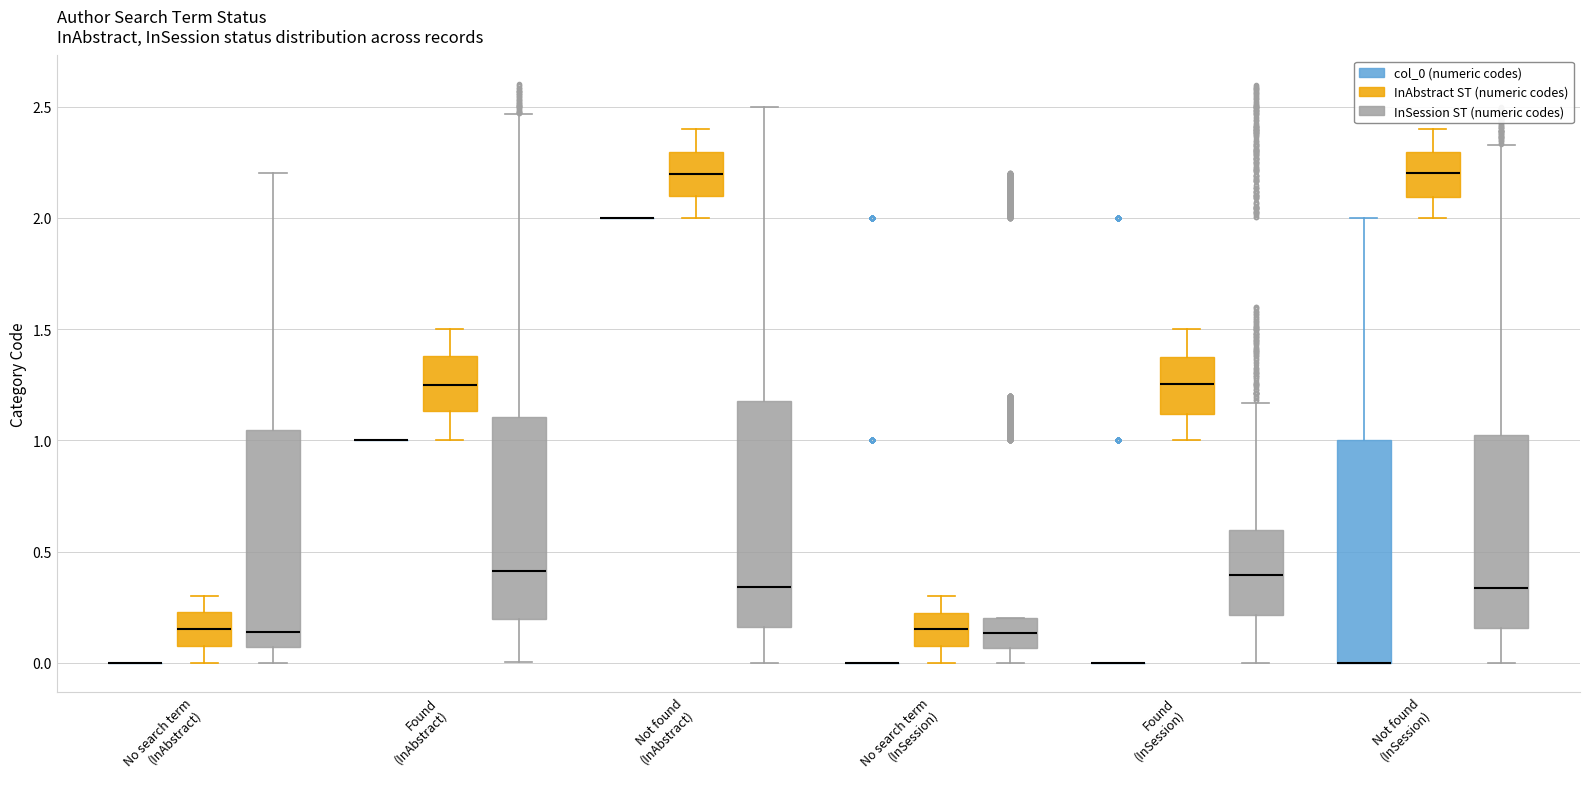

Reading left to right, transcribe this box plot: for each box, give where its median line is, the range the box spans, and where its two whiskers end, as read against the y-axis. The values are not printed on the chart, so give them approximately, as read against the axis.

No search term (InAbstract) (col_0 (numeric codes)): box collapsed to a line at 0.00, whiskers 0.00 to 0.00
No search term (InAbstract) (InAbstract ST (numeric codes)): median 0.15, box 0.10 to 0.25, whiskers 0.00 to 0.30
No search term (InAbstract) (InSession ST (numeric codes)): median 0.15, box 0.05 to 1.05, whiskers 0.00 to 2.20
Found (InAbstract) (col_0 (numeric codes)): box collapsed to a line at 1.00, whiskers 1.00 to 1.00
Found (InAbstract) (InAbstract ST (numeric codes)): median 1.25, box 1.15 to 1.40, whiskers 1.00 to 1.50
Found (InAbstract) (InSession ST (numeric codes)): median 0.40, box 0.20 to 1.10, whiskers 0.00 to 2.45
Not found (InAbstract) (col_0 (numeric codes)): box collapsed to a line at 2.00, whiskers 2.00 to 2.00
Not found (InAbstract) (InAbstract ST (numeric codes)): median 2.20, box 2.10 to 2.30, whiskers 2.00 to 2.40
Not found (InAbstract) (InSession ST (numeric codes)): median 0.35, box 0.15 to 1.20, whiskers 0.00 to 2.50
No search term (InSession) (col_0 (numeric codes)): box collapsed to a line at 0.00, whiskers 0.00 to 0.00
No search term (InSession) (InAbstract ST (numeric codes)): median 0.15, box 0.10 to 0.25, whiskers 0.00 to 0.30
No search term (InSession) (InSession ST (numeric codes)): median 0.15, box 0.05 to 0.20, whiskers 0.00 to 0.20
Found (InSession) (col_0 (numeric codes)): box collapsed to a line at 0.00, whiskers 0.00 to 0.00
Found (InSession) (InAbstract ST (numeric codes)): median 1.25, box 1.10 to 1.40, whiskers 1.00 to 1.50
Found (InSession) (InSession ST (numeric codes)): median 0.40, box 0.20 to 0.60, whiskers 0.00 to 1.15
Not found (InSession) (col_0 (numeric codes)): median 0.00 (drawn on the box's lower edge), box 0.00 to 1.00, whiskers 0.00 to 2.00
Not found (InSession) (InAbstract ST (numeric codes)): median 2.20, box 2.10 to 2.30, whiskers 2.00 to 2.40
Not found (InSession) (InSession ST (numeric codes)): median 0.35, box 0.15 to 1.00, whiskers 0.00 to 2.35